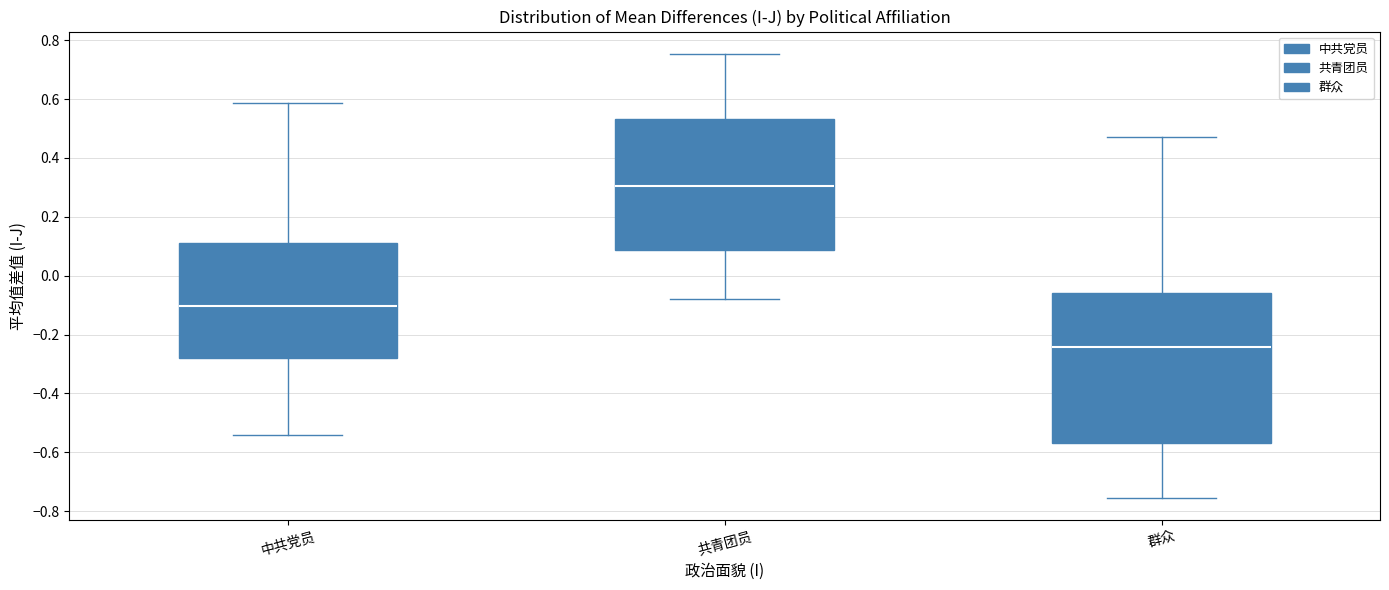

Reading left to right, read every box against the y-axis: the position of its median line, the range the box covers, and the ends of its whiskers. The values are not printed on the chart, so give them approximately, as read against the axis.

中共党员: median -0.10, box -0.28 to 0.12, whiskers -0.54 to 0.58
共青团员: median 0.30, box 0.08 to 0.54, whiskers -0.08 to 0.76
群众: median -0.24, box -0.56 to -0.06, whiskers -0.76 to 0.48